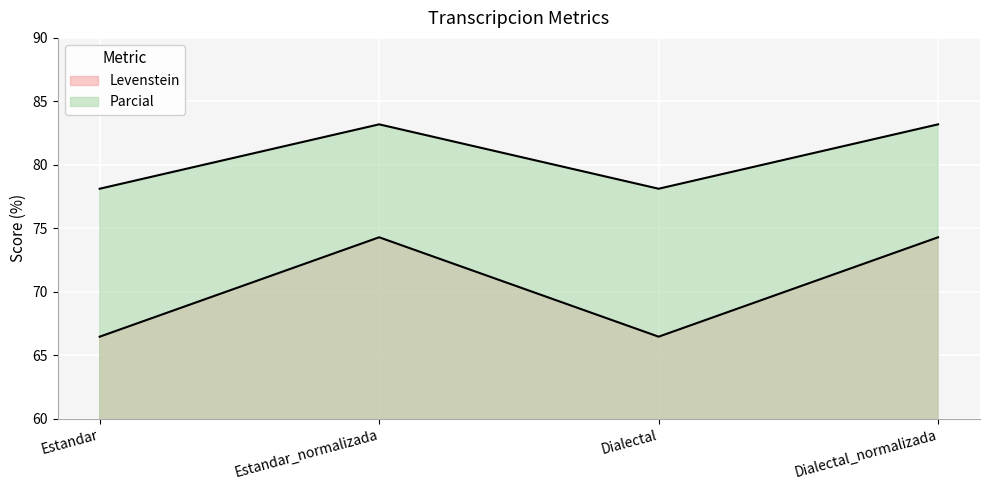

What is the difference between the second highest and minimum values in the Levenstein series?

7.8